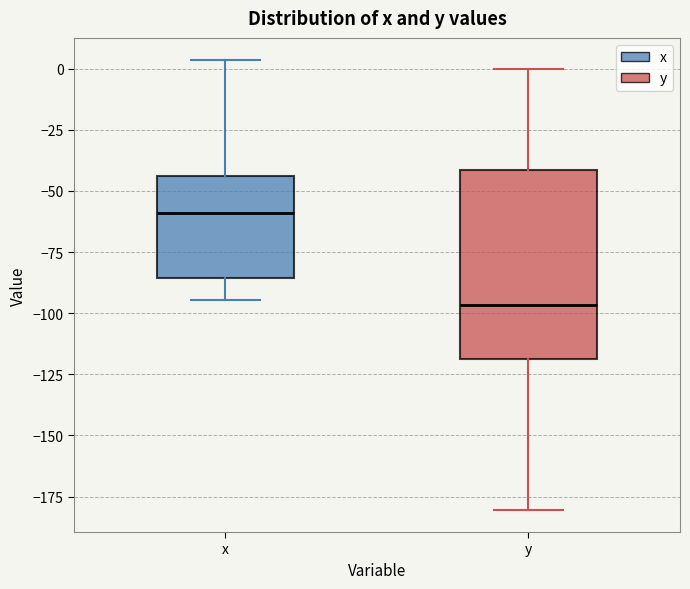

Comparing the boxes themselves (not the whiskers), which one is the tallest?

y